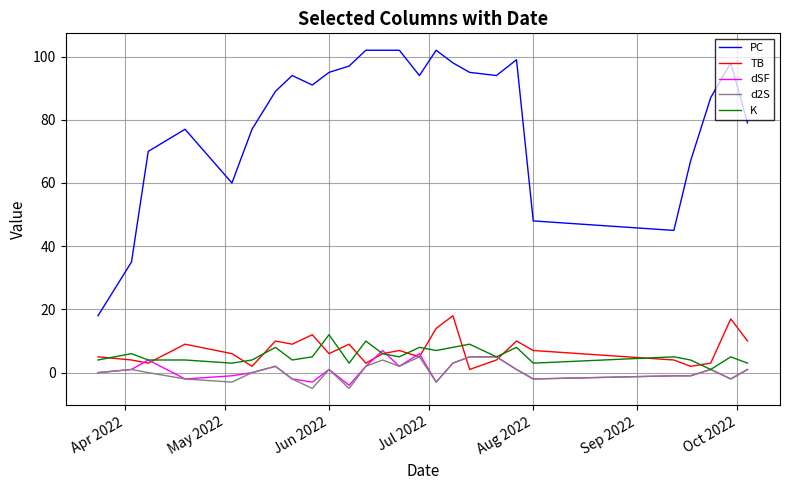

Which series has the widest spread of values?

PC